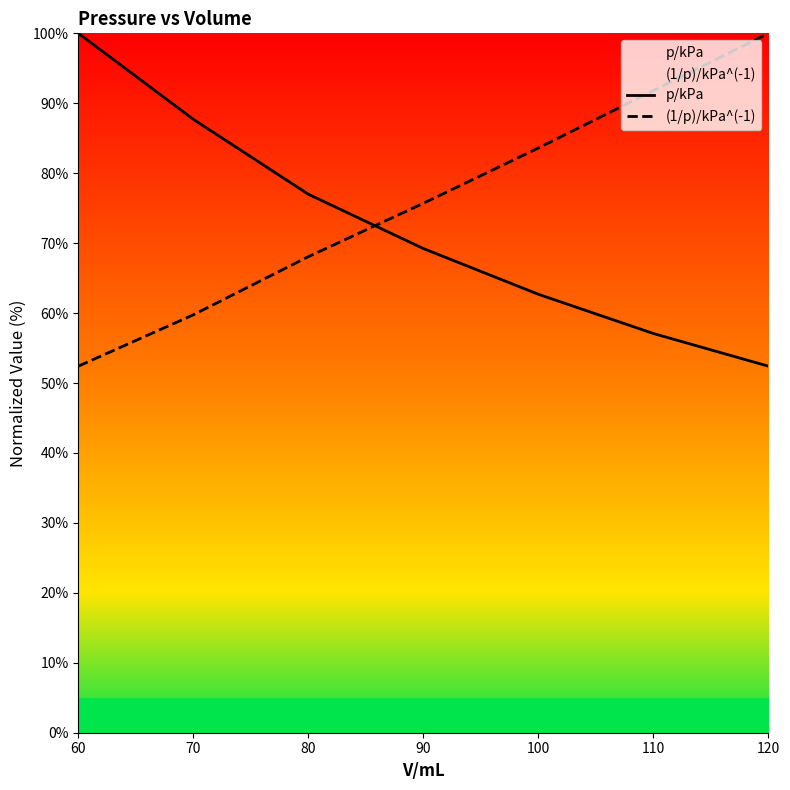

How many categories are shown in the chart?

7